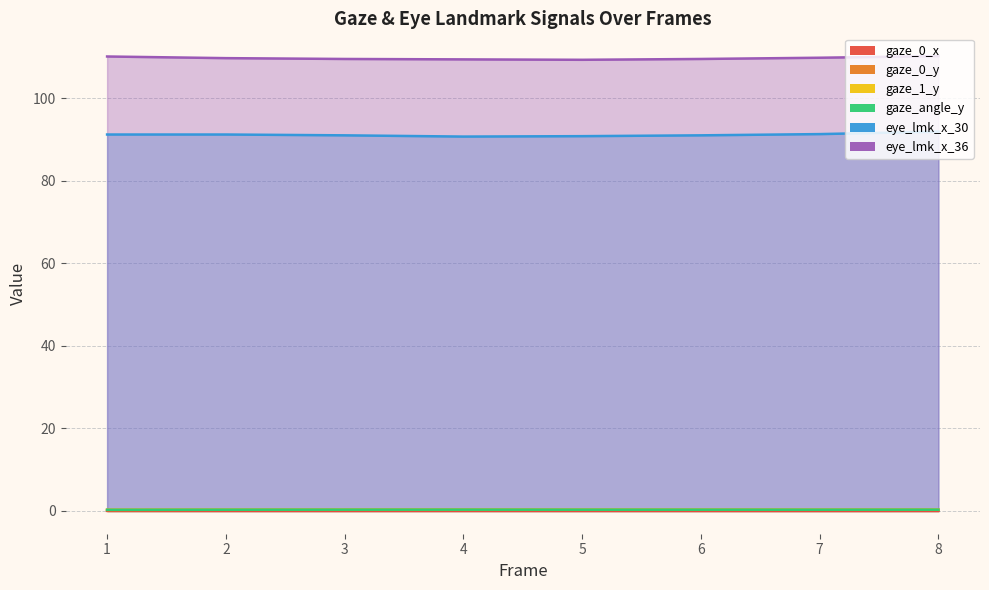

What are all the series names shown in the legend?

gaze_0_x, gaze_0_y, gaze_1_y, gaze_angle_y, eye_lmk_x_30, eye_lmk_x_36